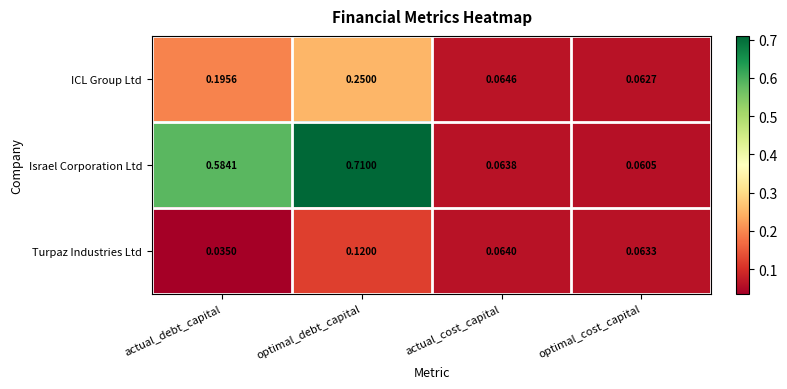

Count the number of categories in the chart.

4